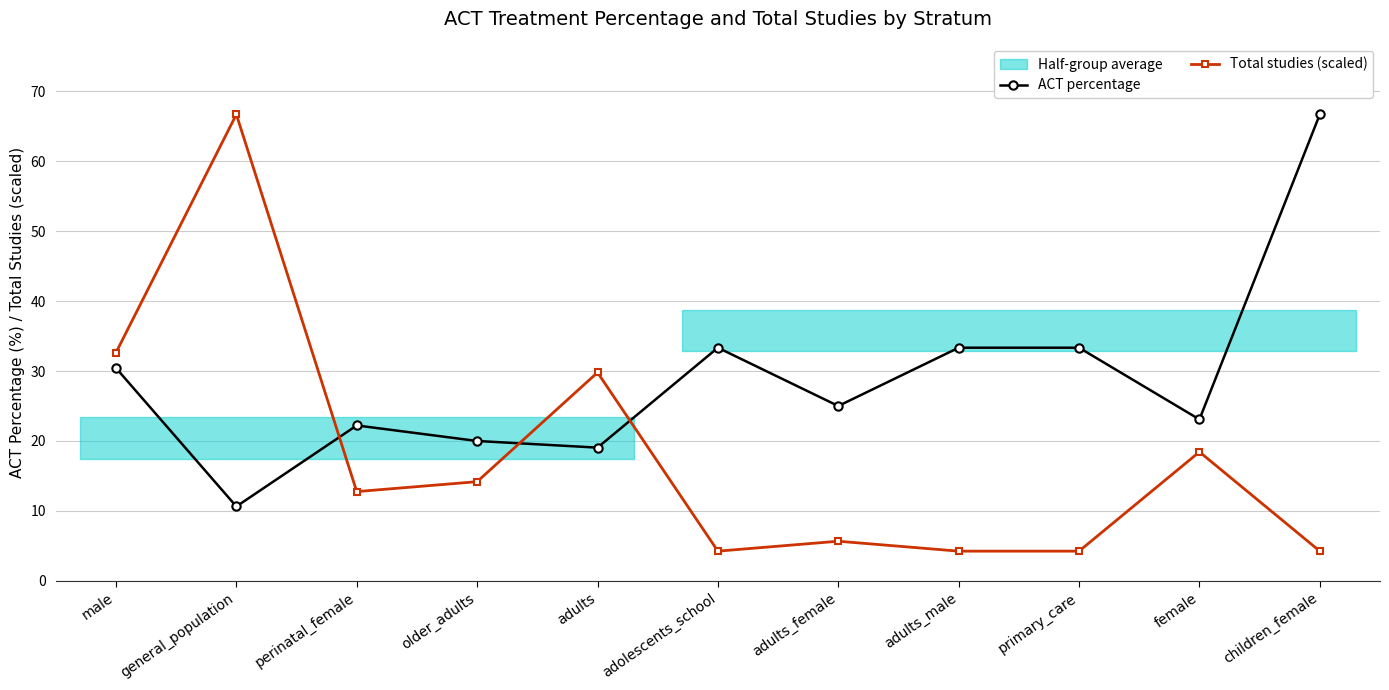

List the labels in order of ACT percentage value, smallest first.

general_population, adults, older_adults, perinatal_female, female, adults_female, male, adolescents_school, adults_male, primary_care, children_female